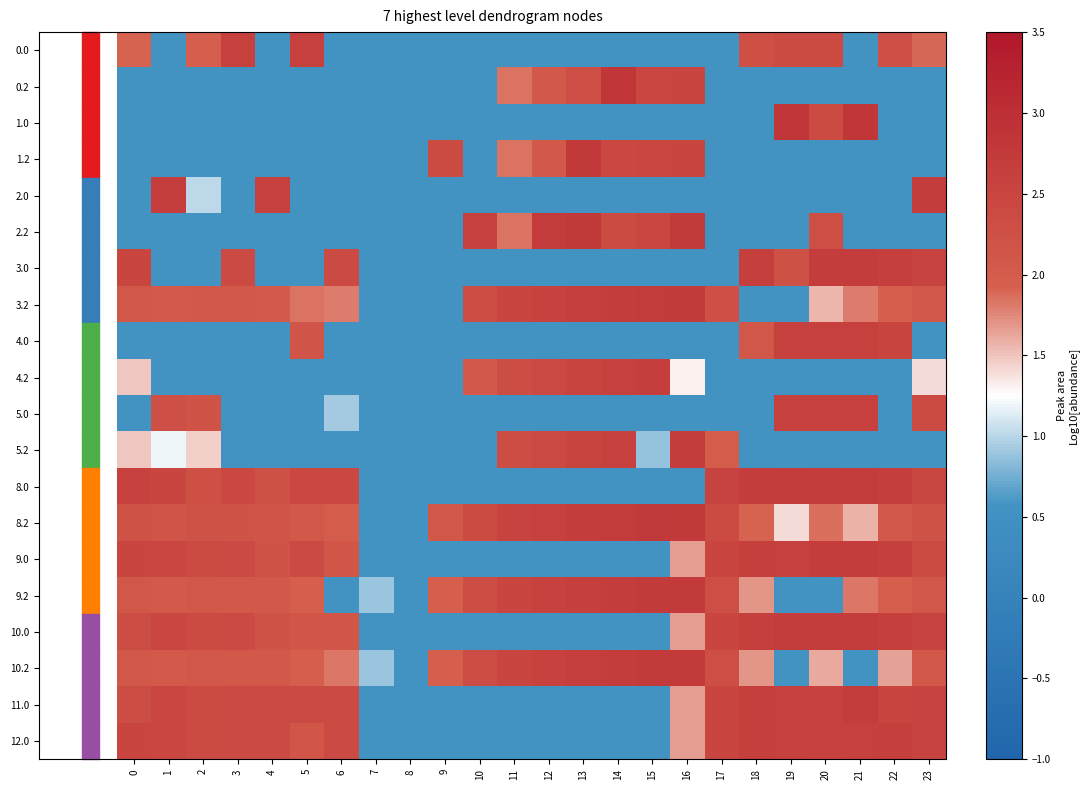

Which category has the highest value across all series?

19